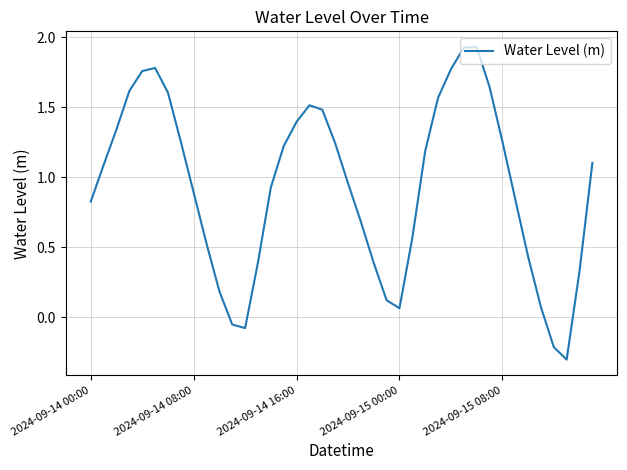

What is the difference between the maximum and minimum values?

2.2